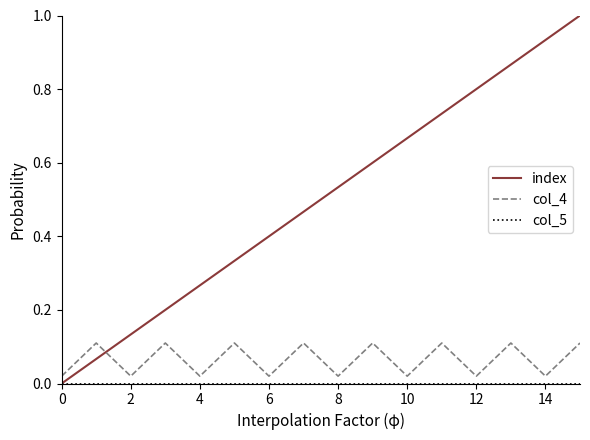

What is the maximum value shown in the chart?

1.0